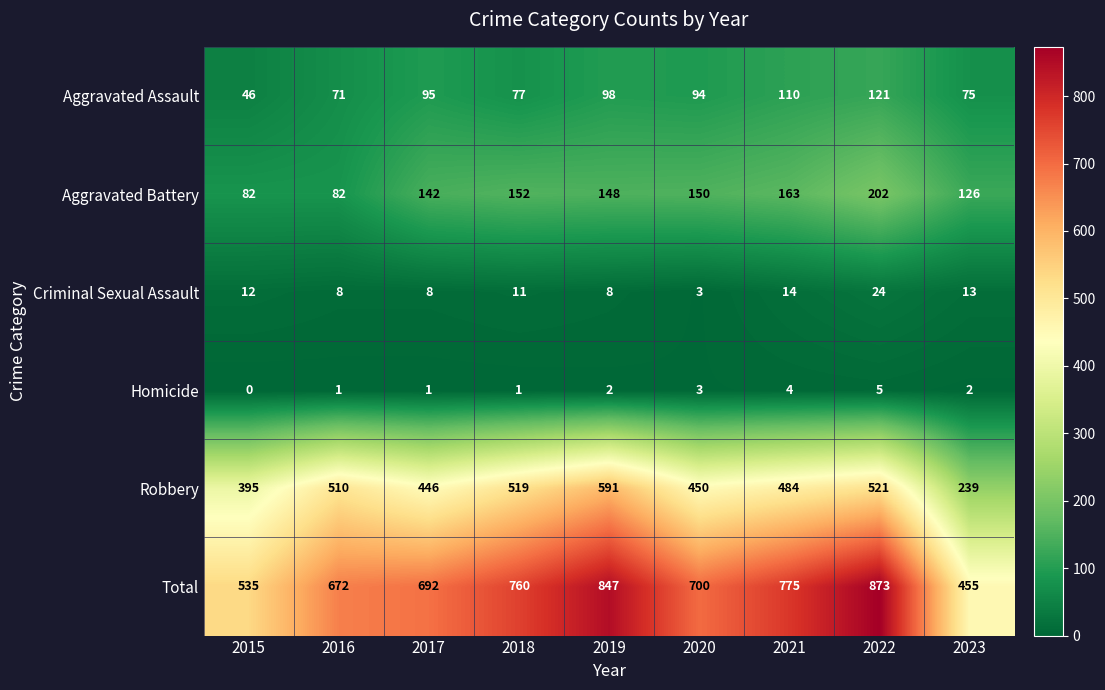

Where is Aggravated Assault nearest to the value 83?

2018